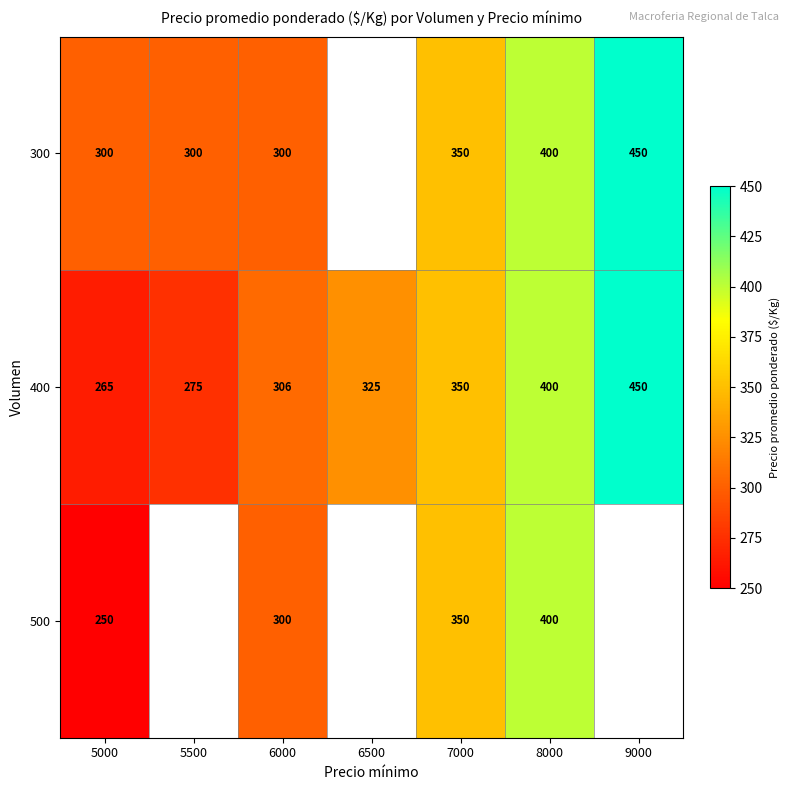

True or false: 300 has a value of 300 at 6000.

True